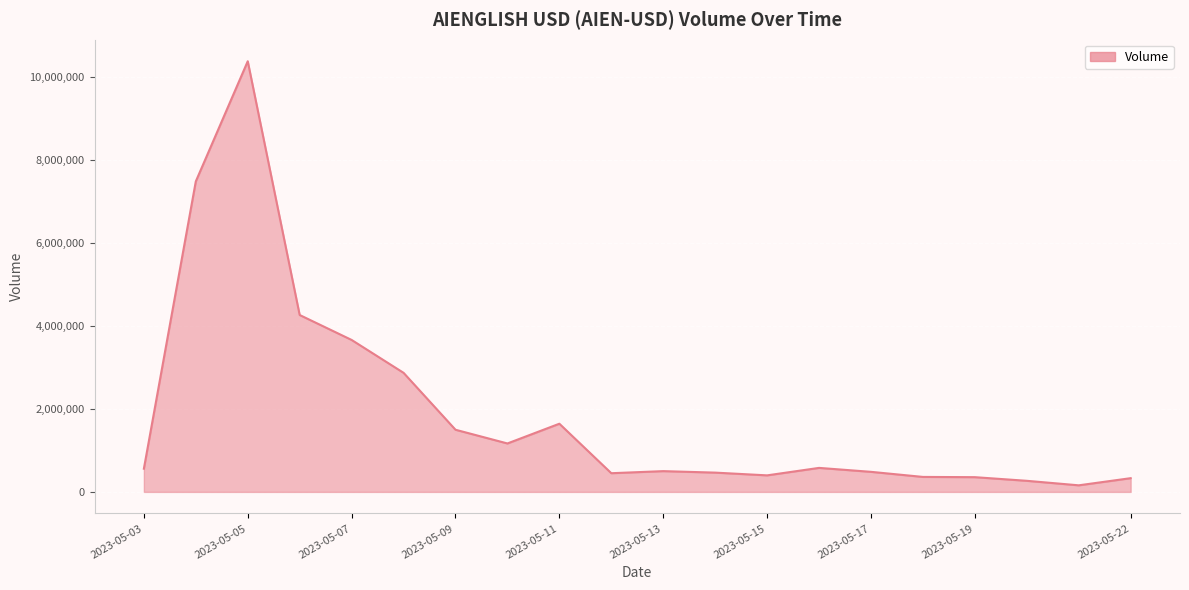

What is the greatest value displayed?

10371450